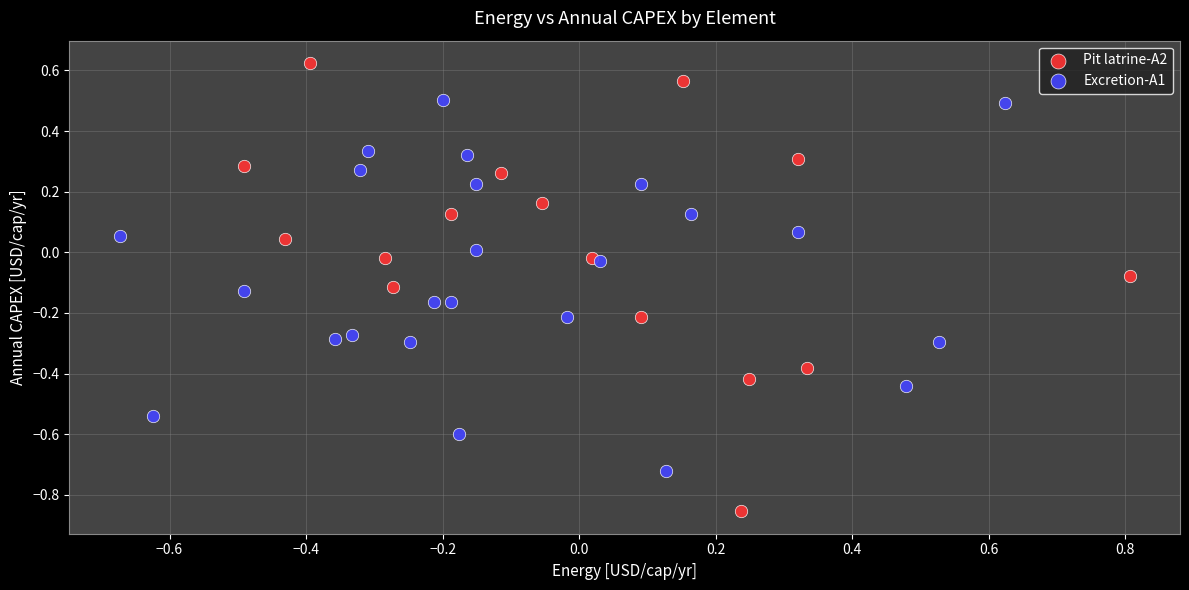

Which series reaches the minimum Y coordinate?

Pit latrine-A2